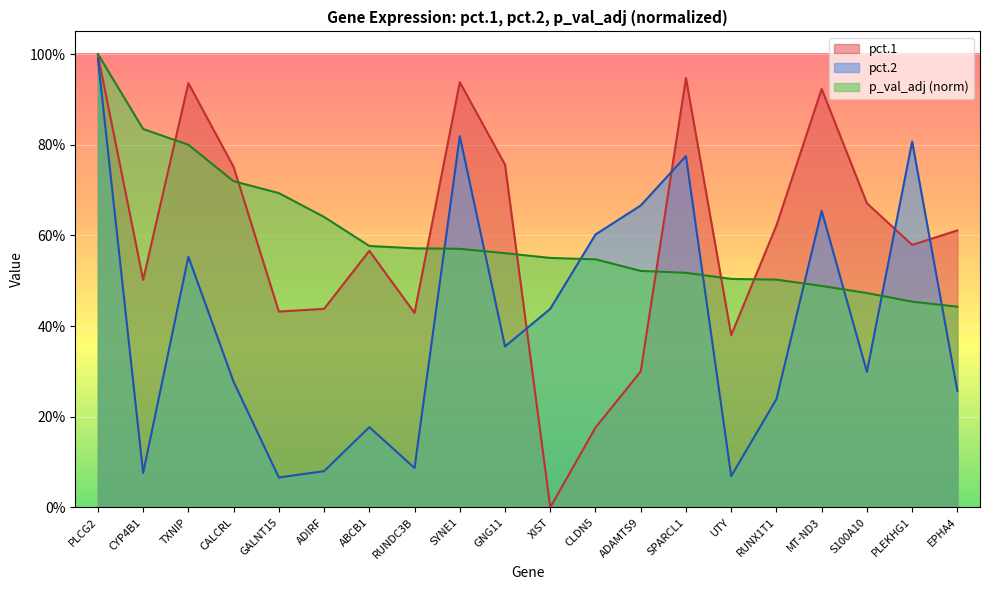

At which category is the sum across all series the highest?

PLCG2